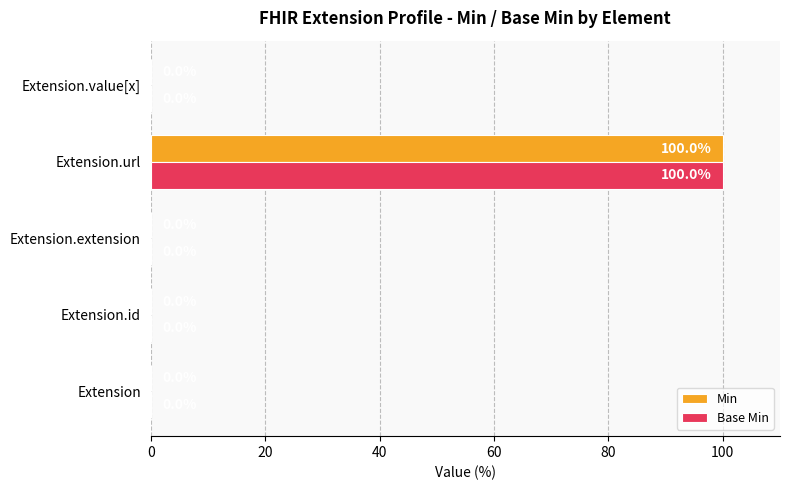

What is the sum of the Base Min values at Extension and Extension.url?

100